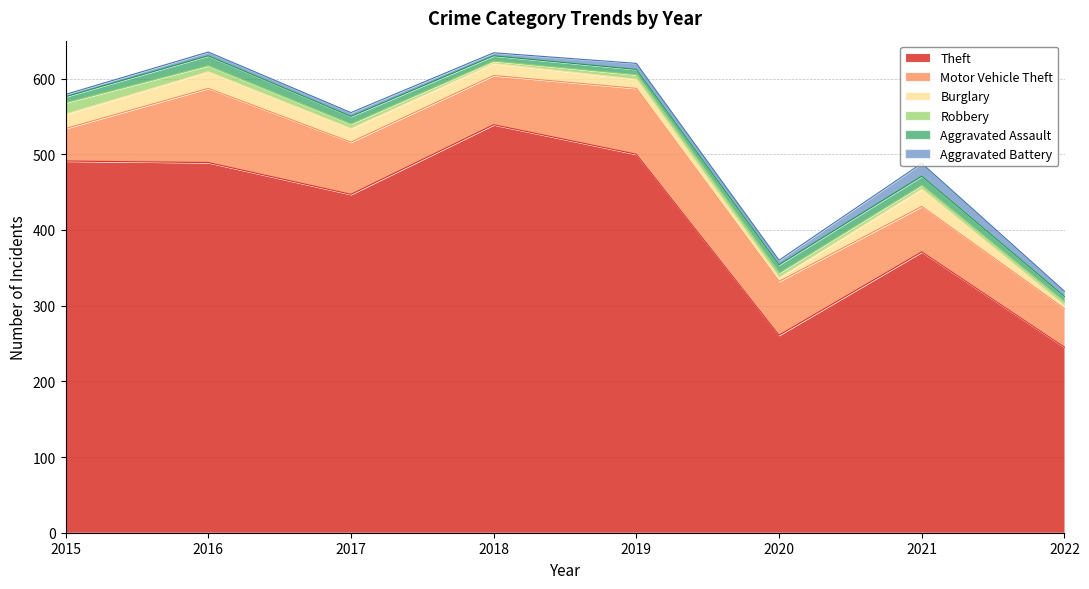

At which label does Motor Vehicle Theft first exceed 69?

2016